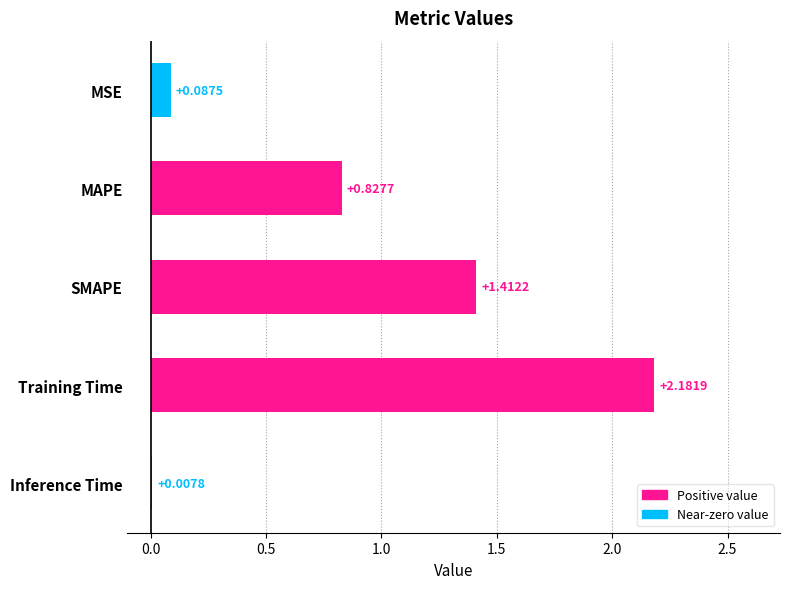

What is the sum of all values?

4.5